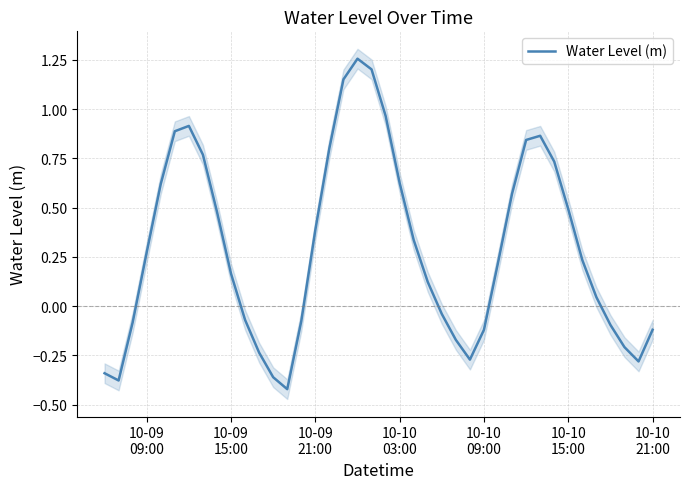

What is the greatest value displayed?

1.3